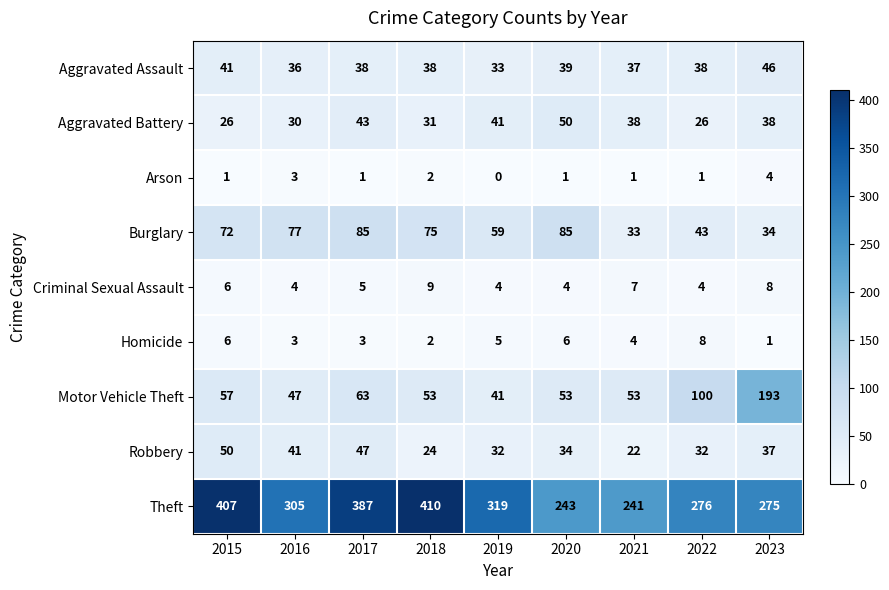

What is the difference between the highest and lowest values at 2019?

319